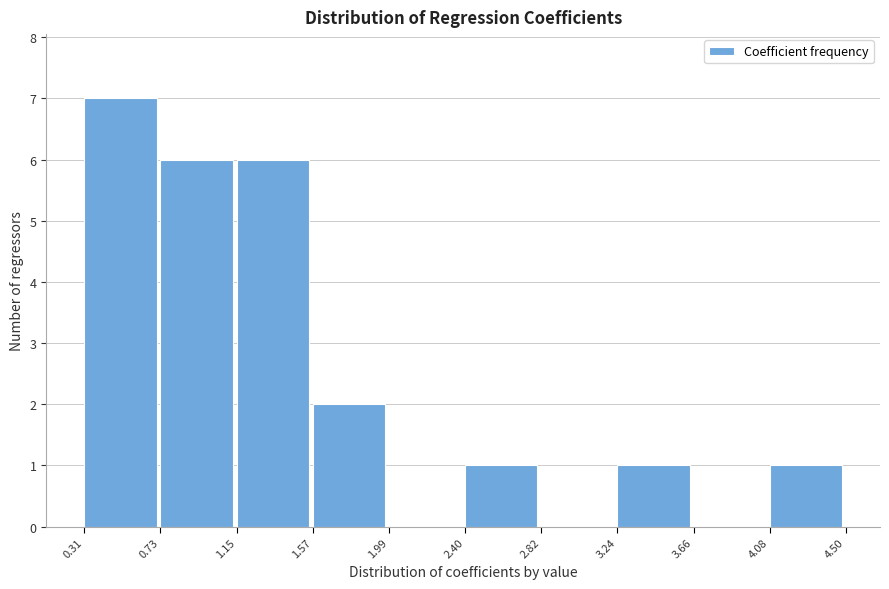

What is the height of the bar covering 0.73 to 1.15 on the x-axis? The values are not printed on the chart, so give them approximately, as read against the axis.

6